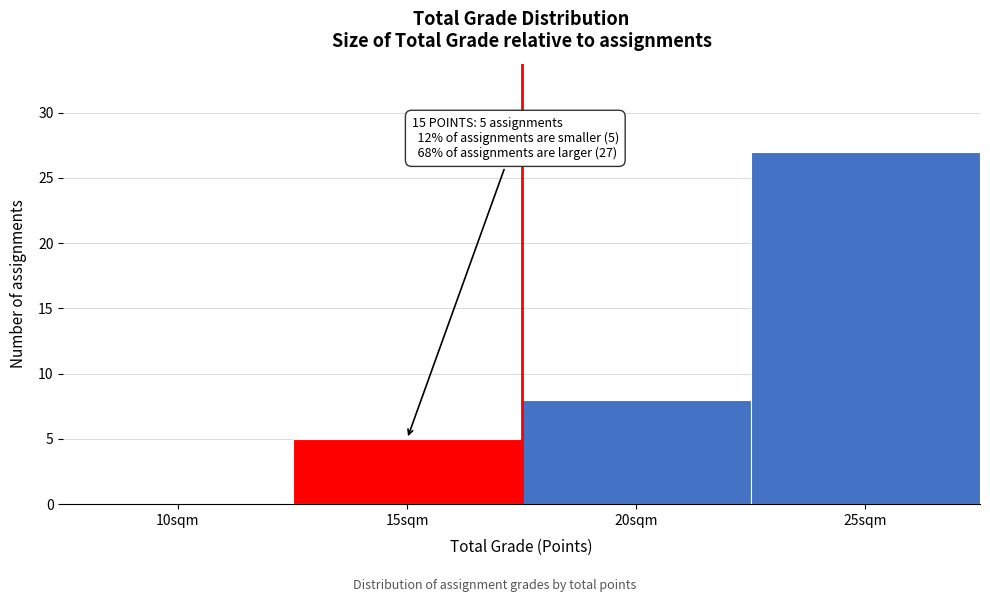

Reading left to right, what are all the values shown in this chart?

10sqm=0	15sqm=5	20sqm=8	25sqm=27